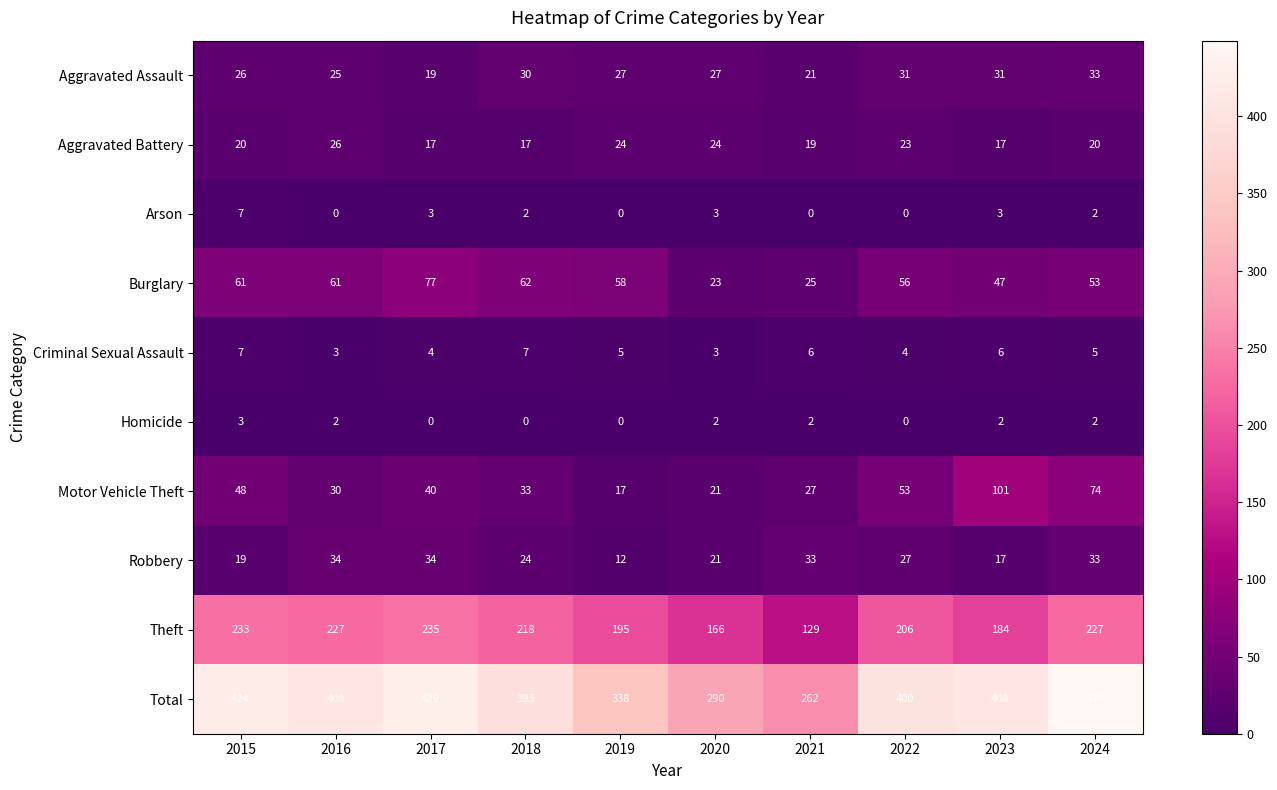

At which label does Theft first exceed 218?

2015